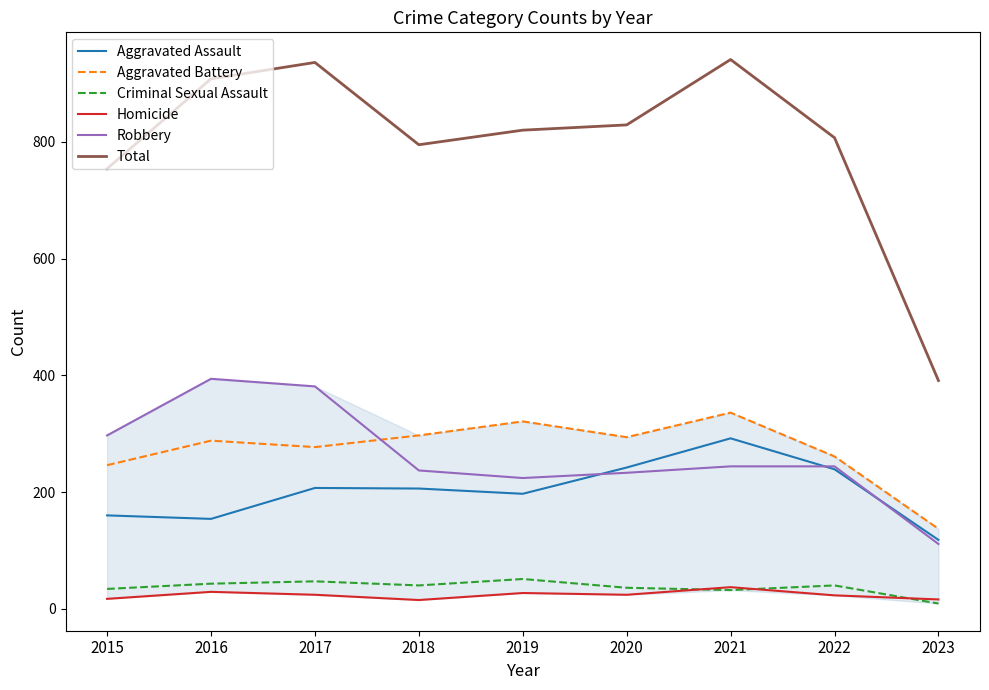

What are all the series names shown in the legend?

Aggravated Assault, Aggravated Battery, Criminal Sexual Assault, Homicide, Robbery, Total